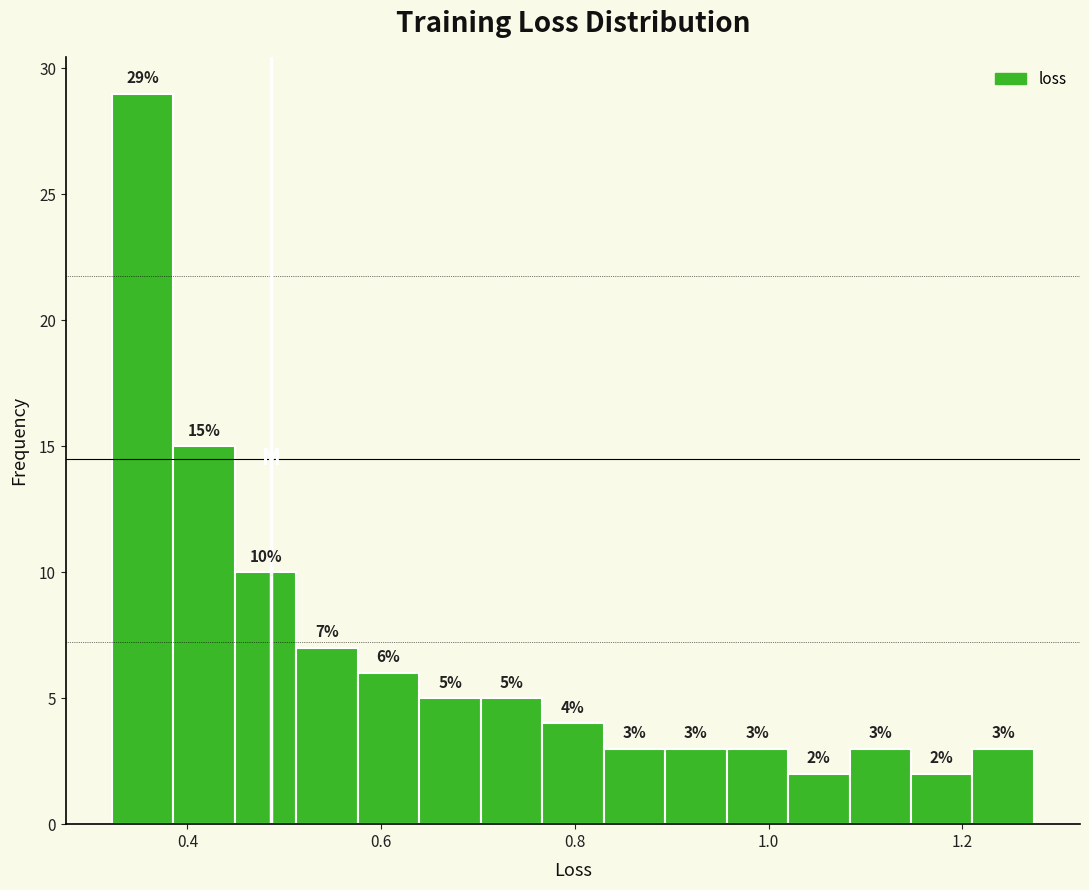

Around what value on the x-axis is the tallest bar? Give the approximate position of its centre, as read against the axis.

0.36